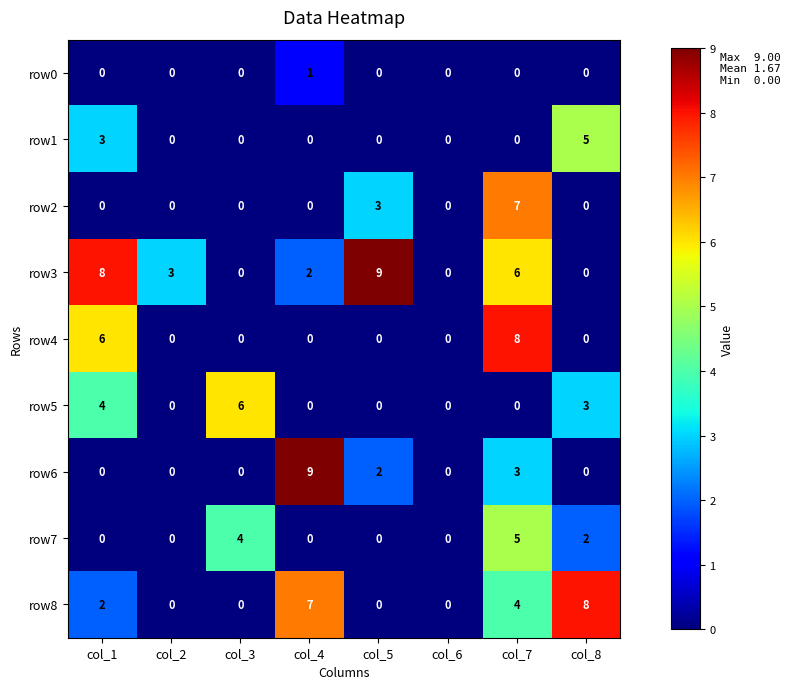

What is the maximum value for row5?

6